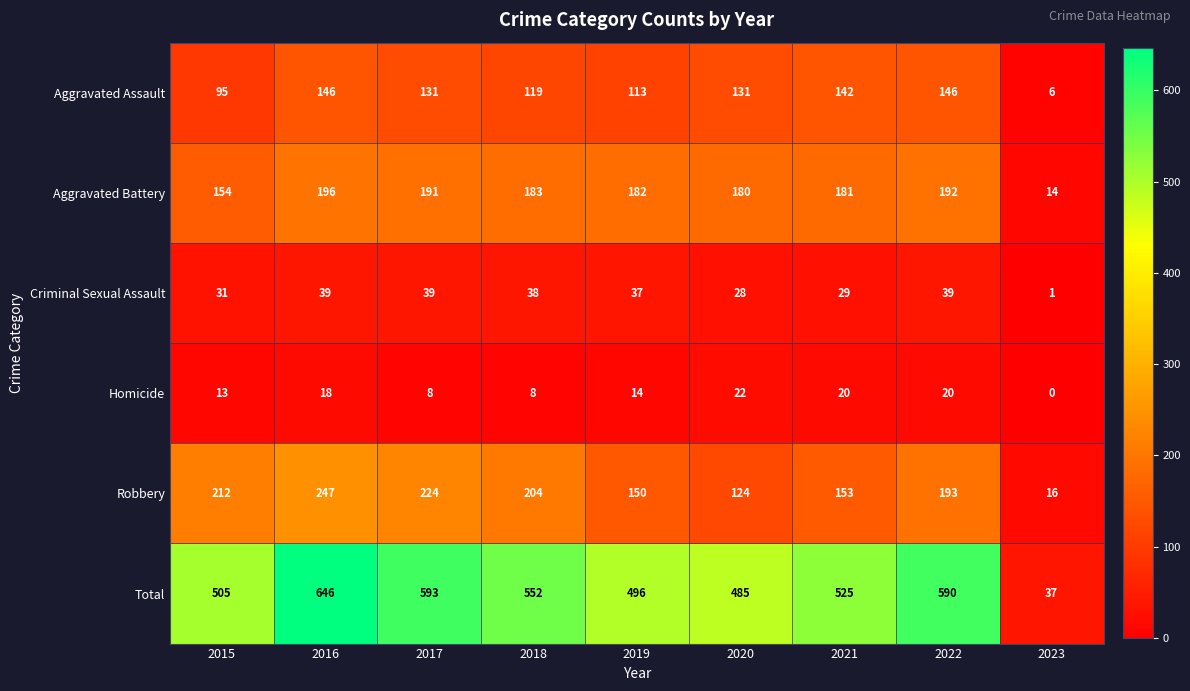

What is the difference between the Total values at 2015 and 2017?

88